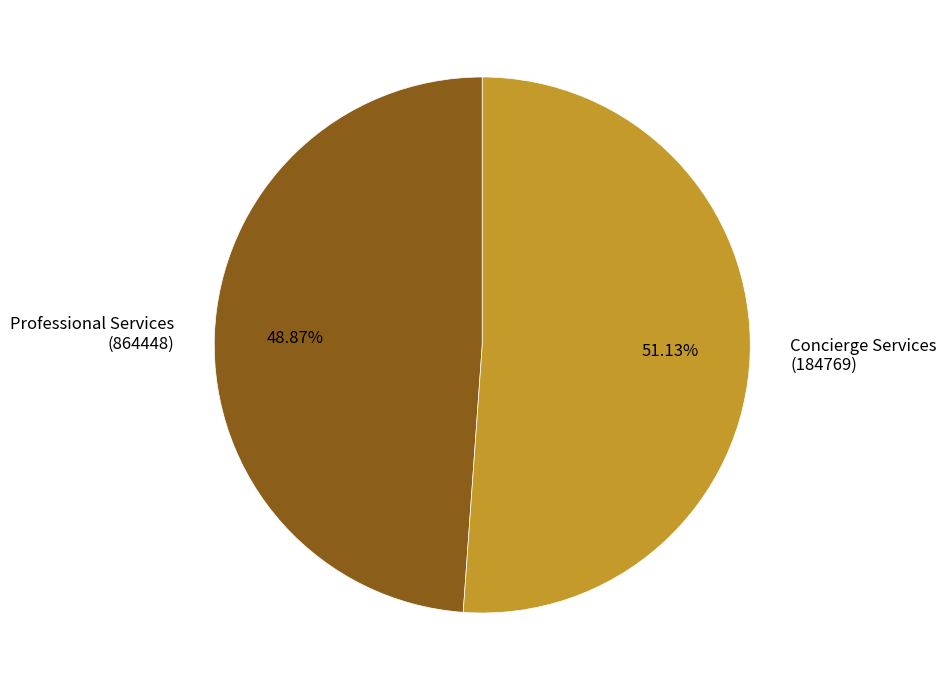

Between Professional Services (864448) and Concierge Services (184769), which is larger?

Concierge Services (184769)